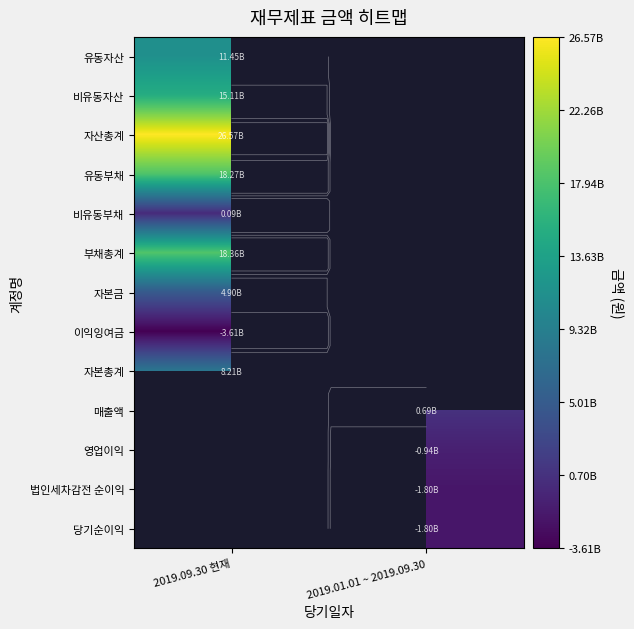

List the labels in order of 유동부채 value, smallest first.

2019.09.30 현재, 2019.01.01 ~ 2019.09.30